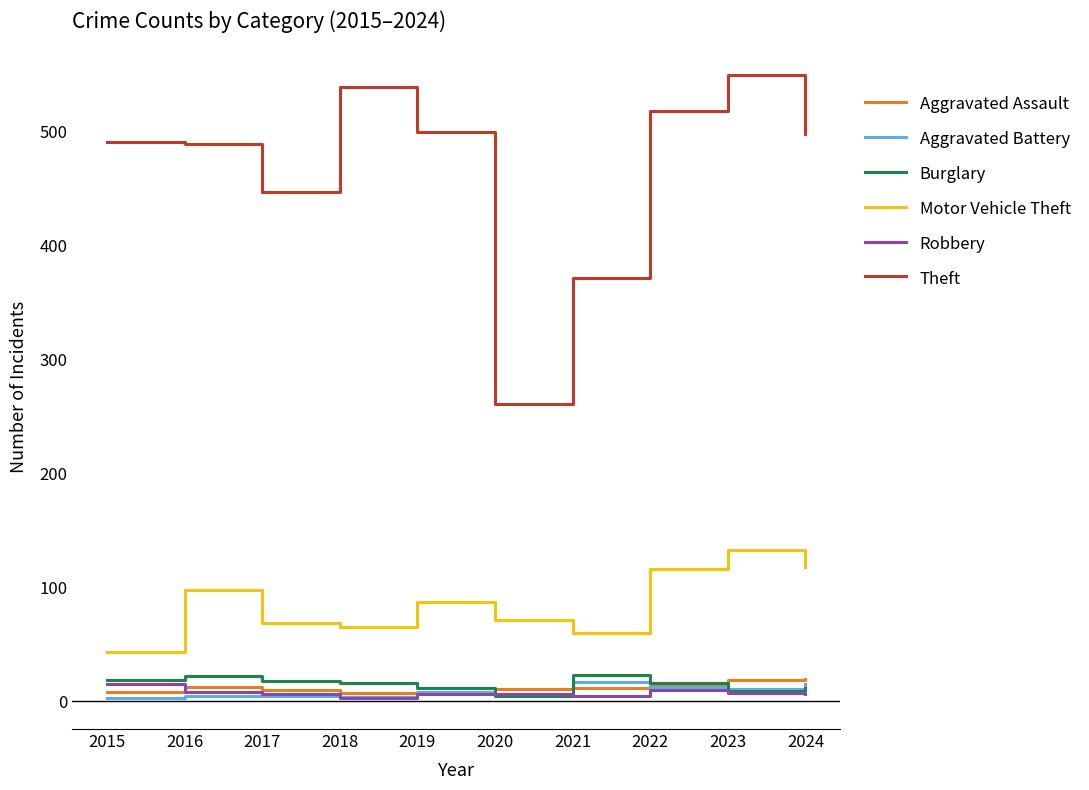

In Theft, how many points are lower than both neighbors (excluding endpoints)?

2